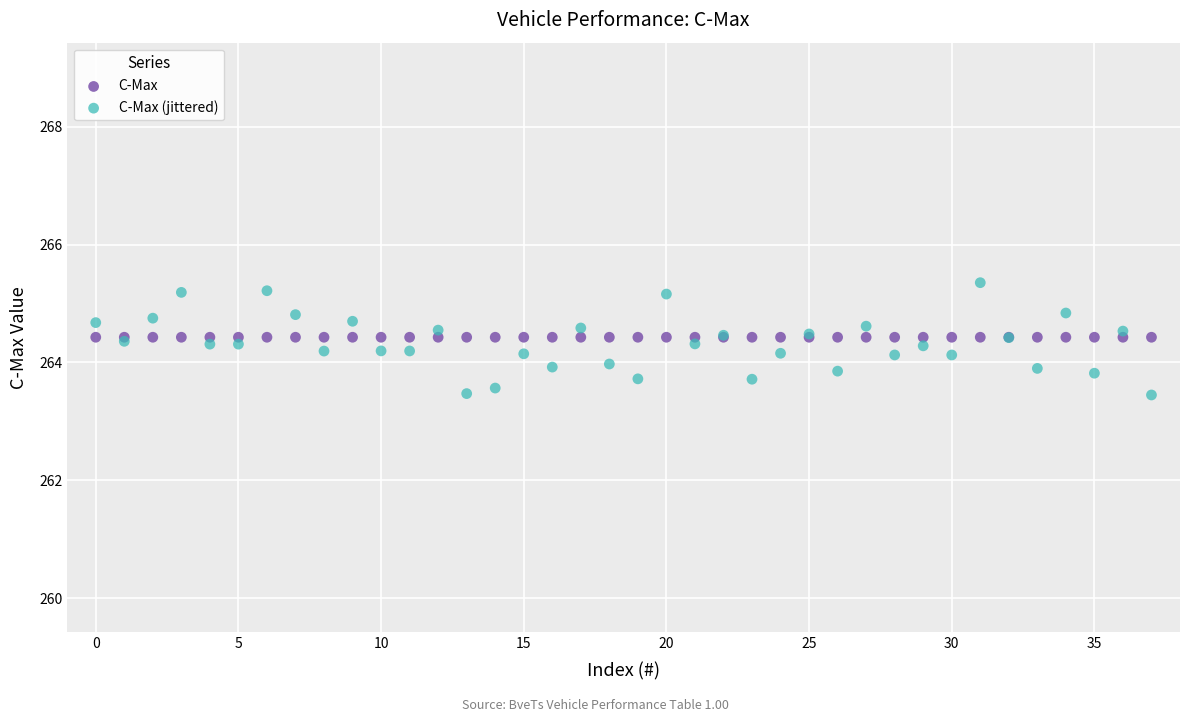

What are all the series names shown in the legend?

C-Max, C-Max (jittered)